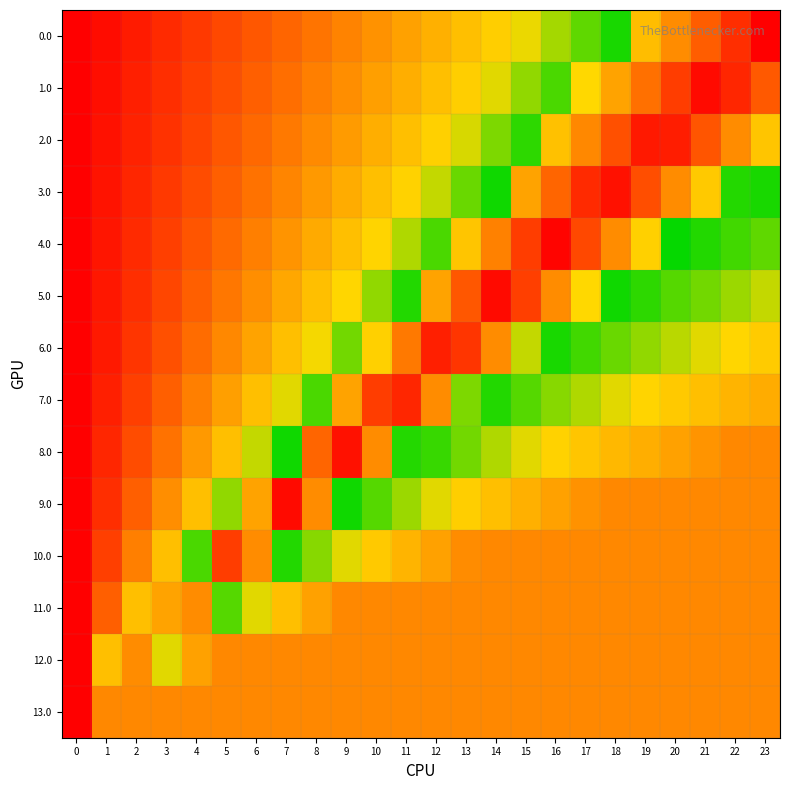

Which label corresponds to the largest value in the chart?

23